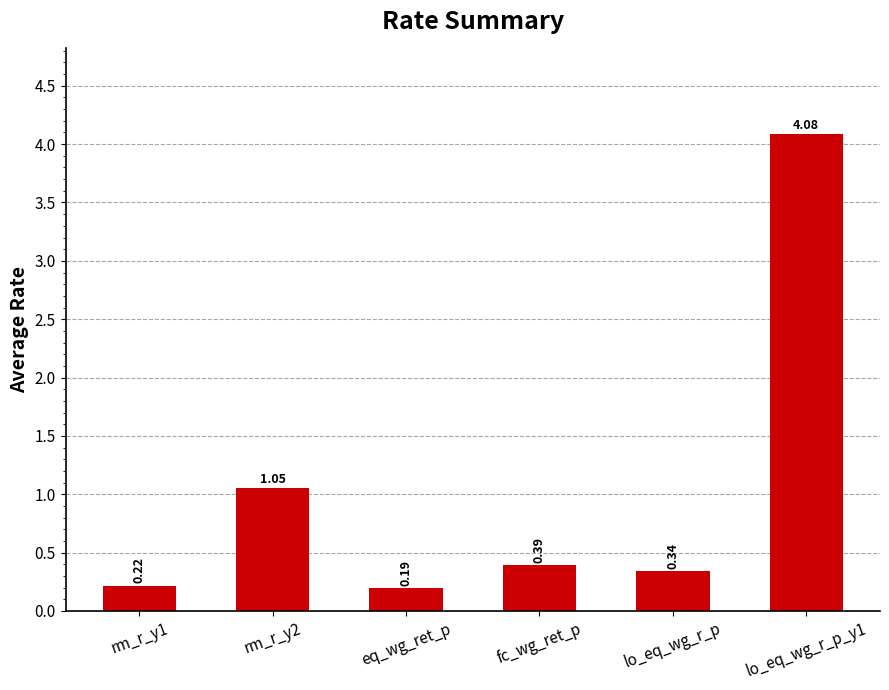

What position from the right is rm_r_y1?

6